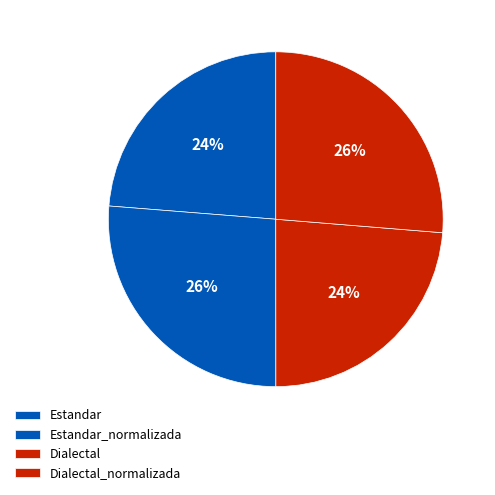

Which has a higher value, Estandar_normalizada or Estandar?

Estandar_normalizada